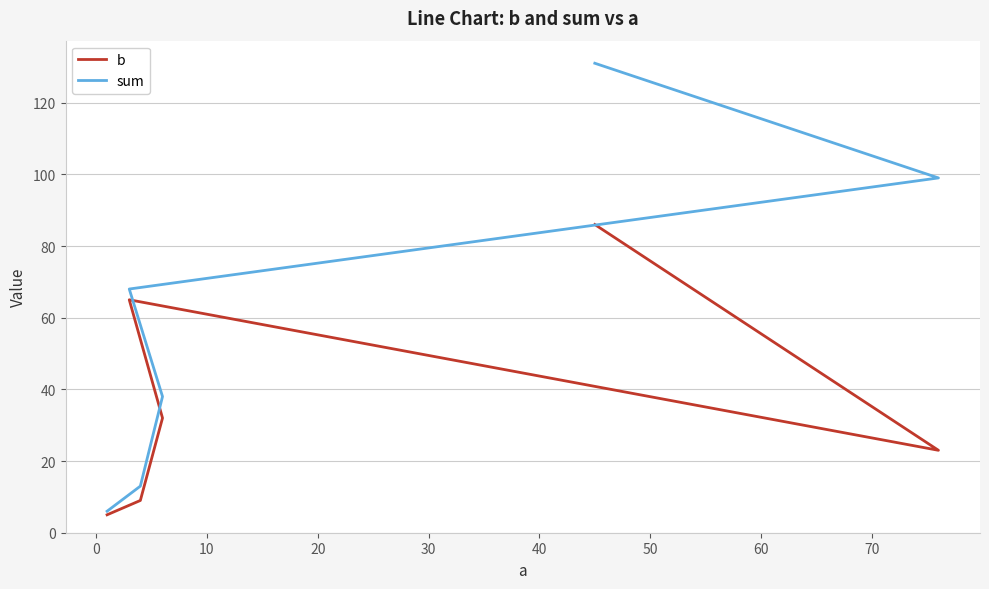

What is the difference between the highest and lowest values at 10?

6